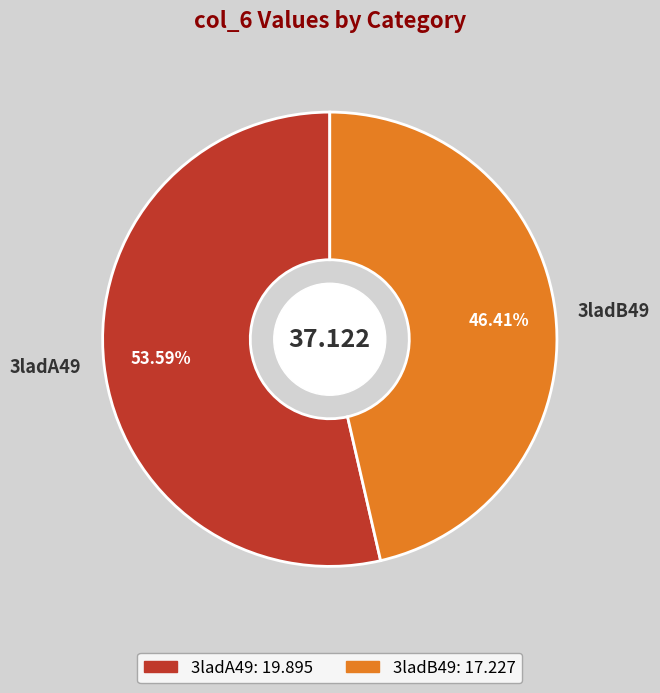

What percentage is the 3ladA49 slice, to the nearest percent?

54%